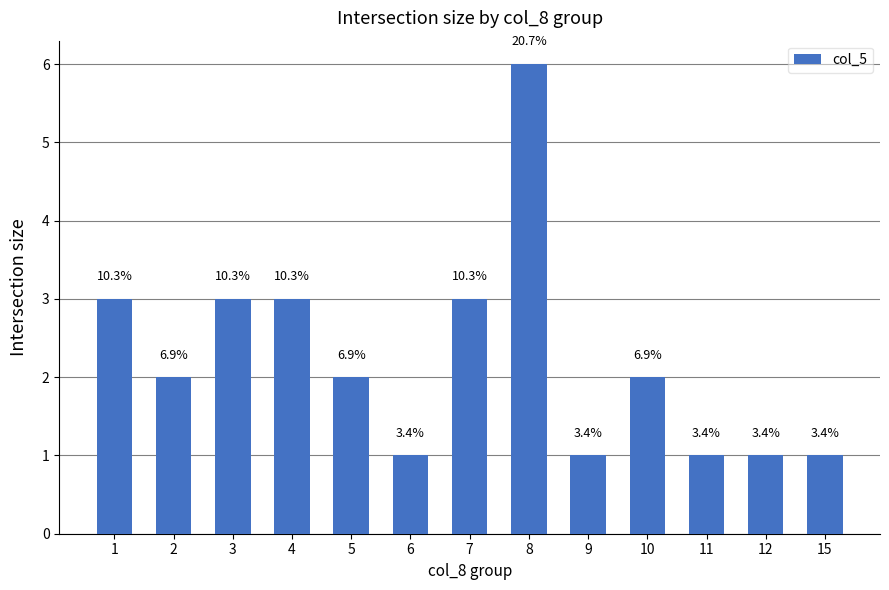

What is the value of the 11th bar from the left?

1